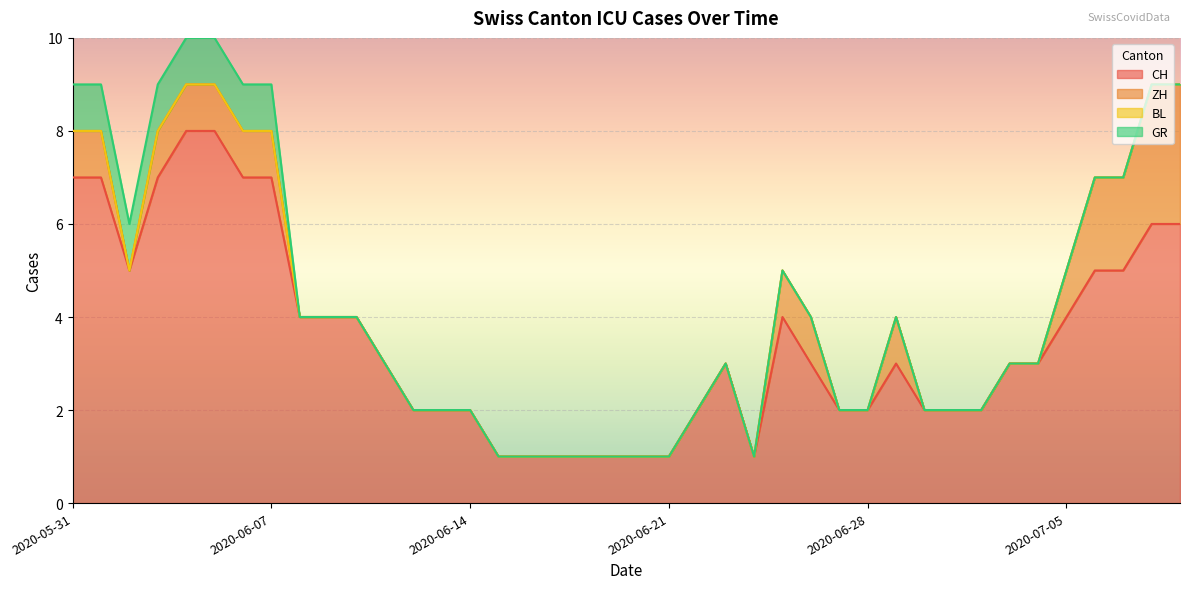

Is it true that BL equals 0 at 2020-06-28?

True